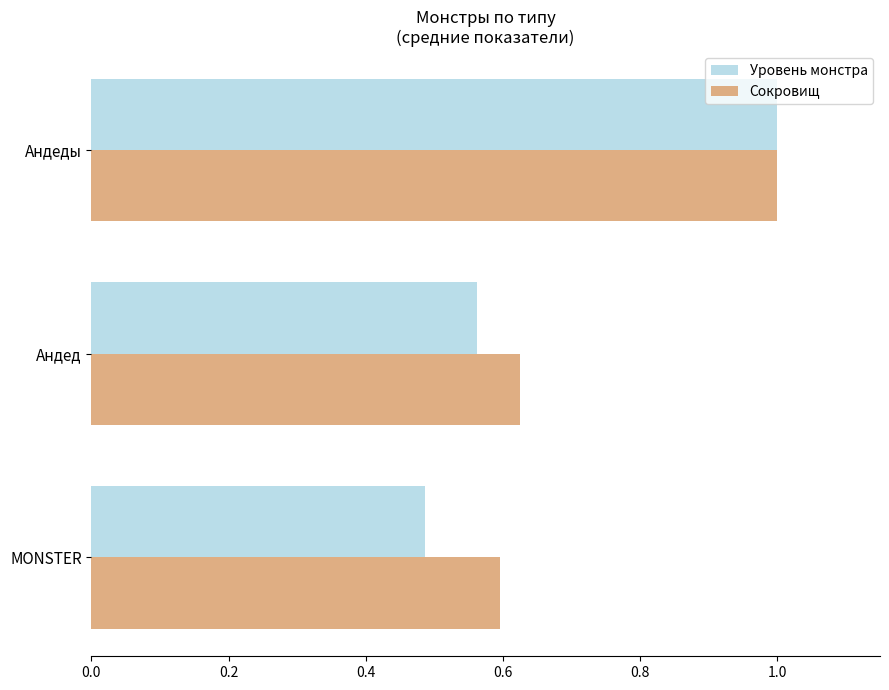

At which label does Уровень монстра reach its minimum?

MONSTER